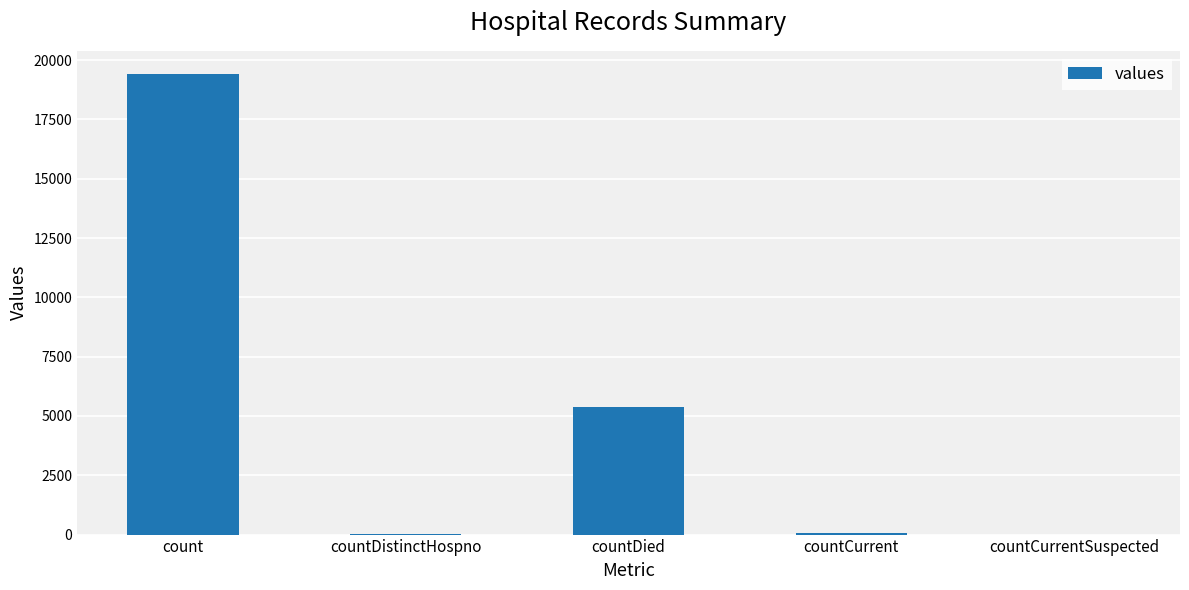

Count the number of data series in this chart.

1